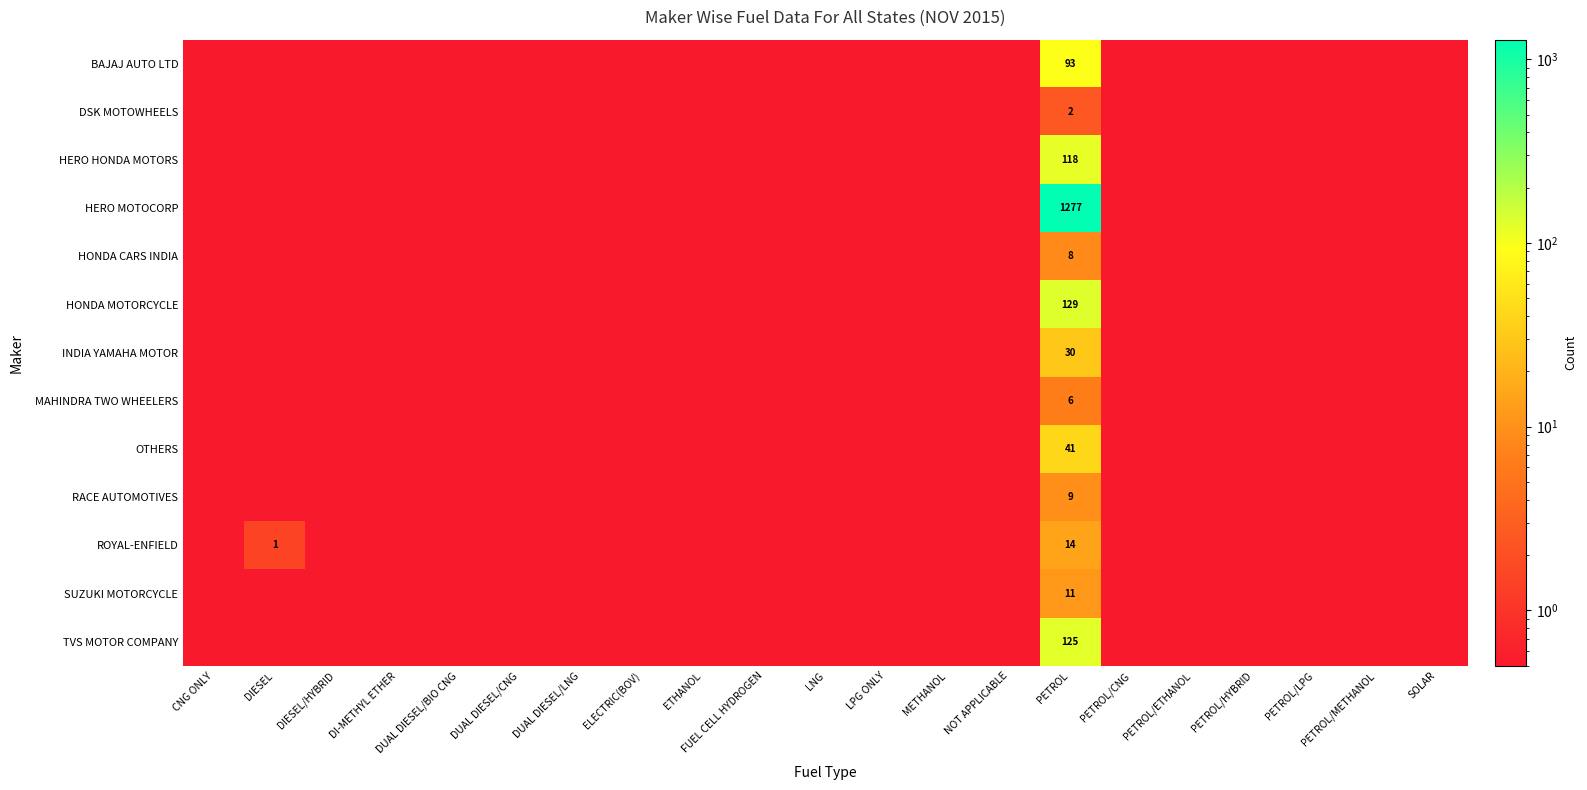

At which category is the sum across all series the highest?

PETROL